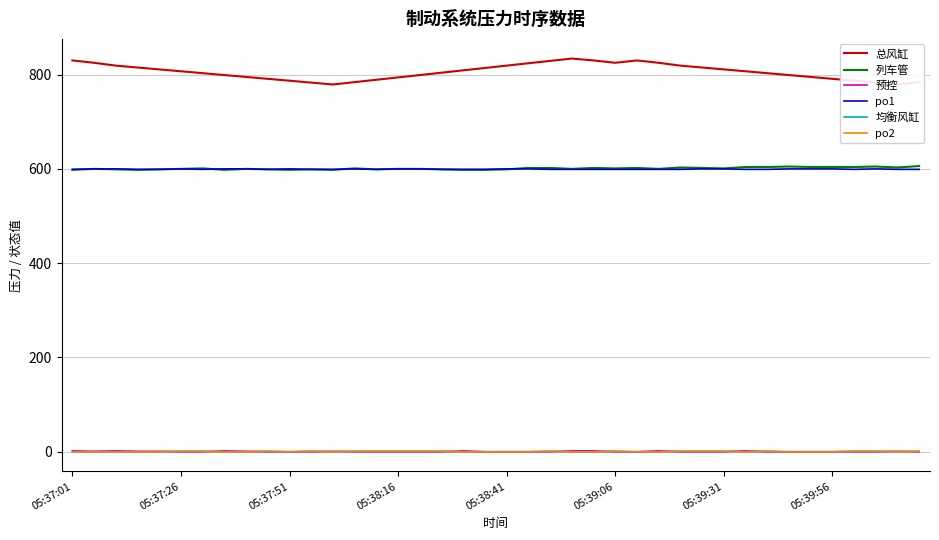

What is the sum of the 均衡风缸 values at 38 and 39?

1